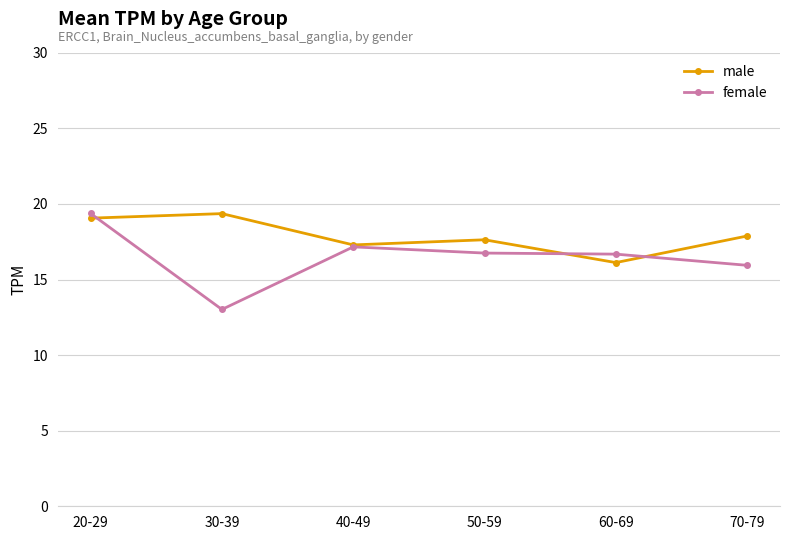

True or false: male has more than 2 points higher than both neighbors.

False